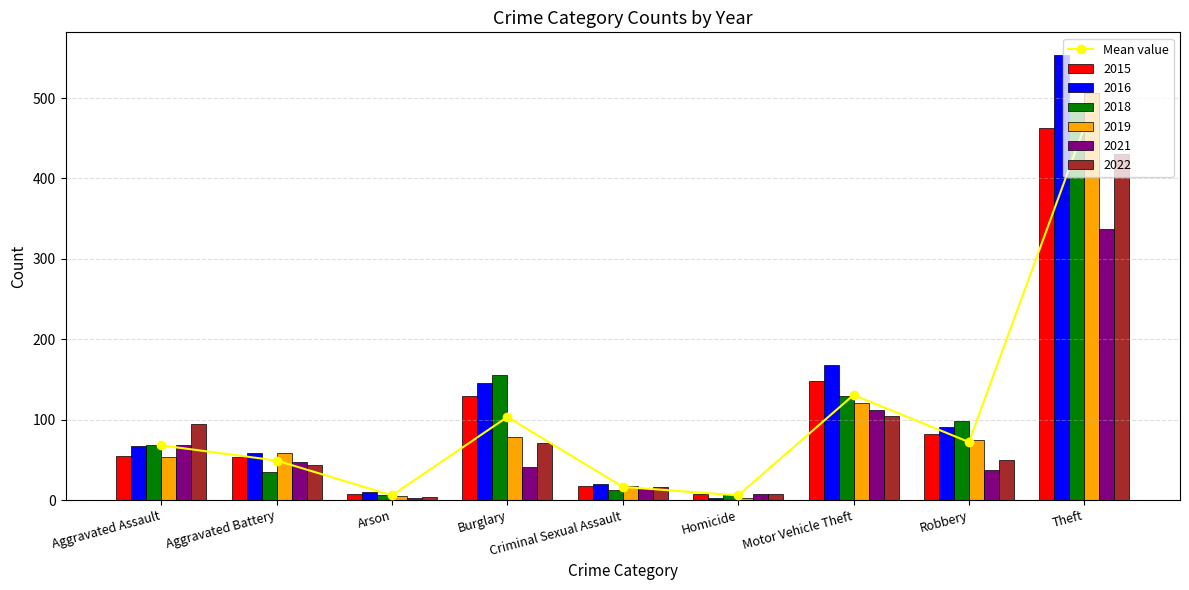

Between Aggravated Assault and Motor Vehicle Theft, which is larger?

Motor Vehicle Theft